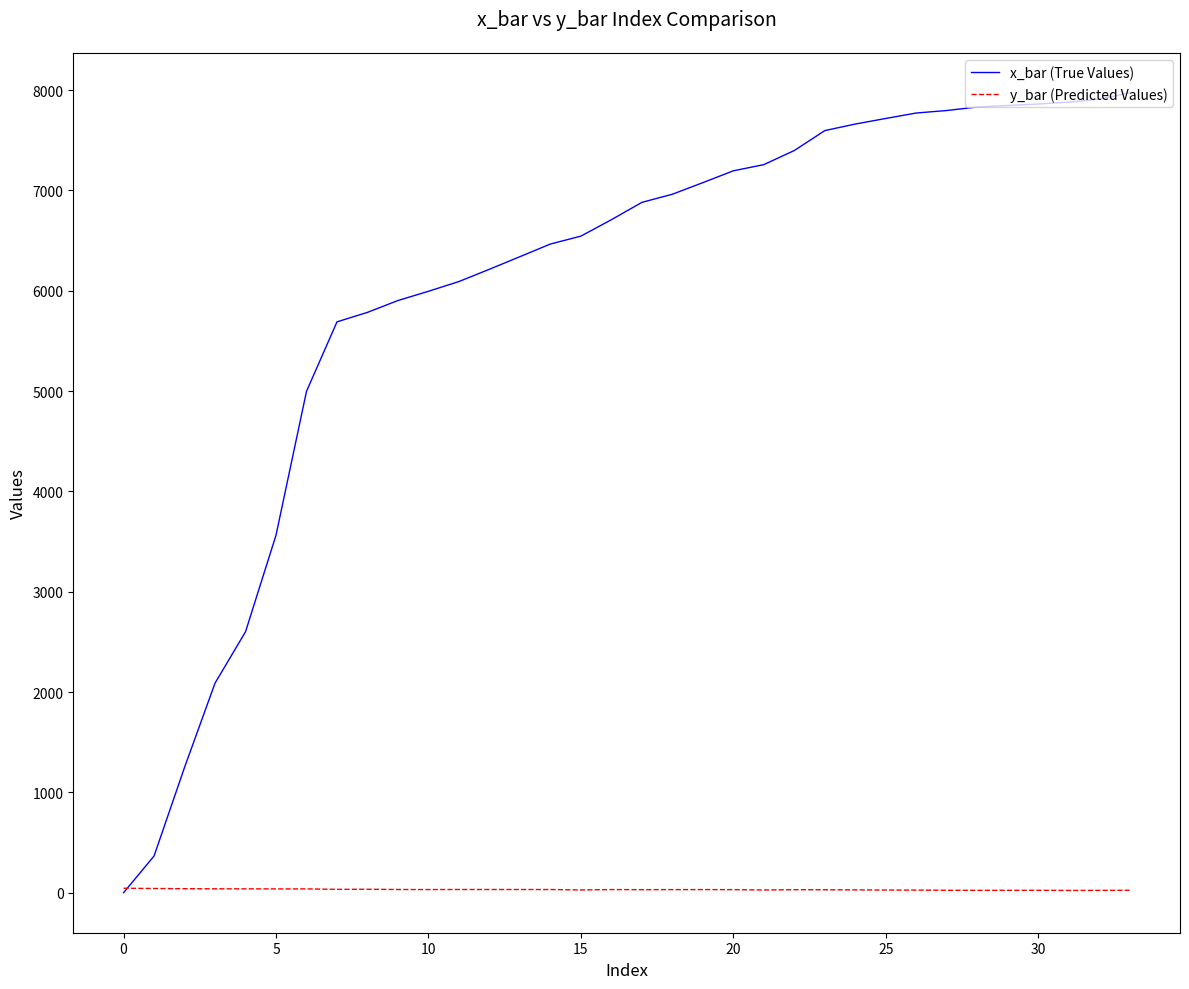

List the series in order of their overall mean, highest first.

x_bar (True Values), y_bar (Predicted Values)